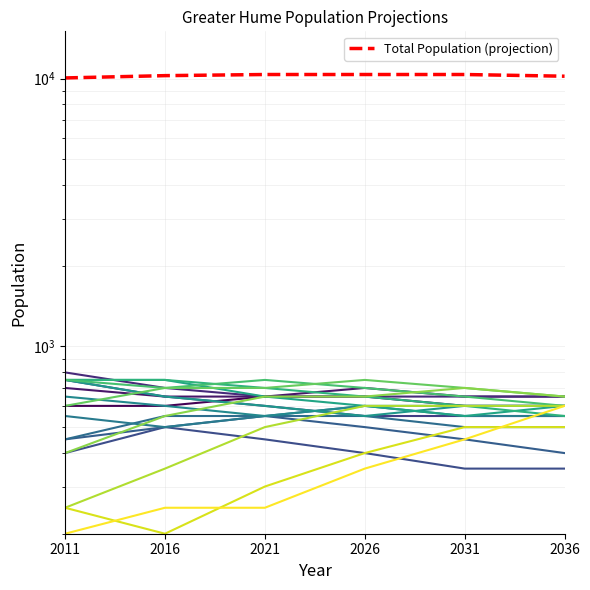

True or false: there are more than 0 points higher than both neighbors.

False